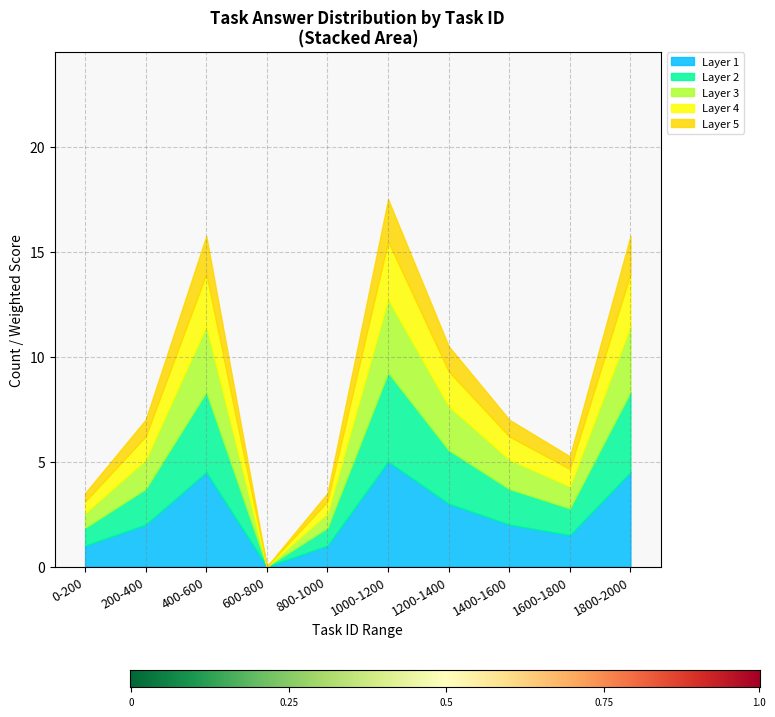

At which label does Layer 1 reach its minimum?

600-800